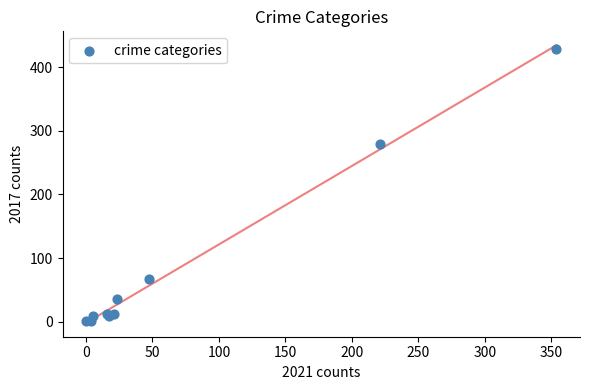

What Y value in the scatter plot is closest to 214?

280